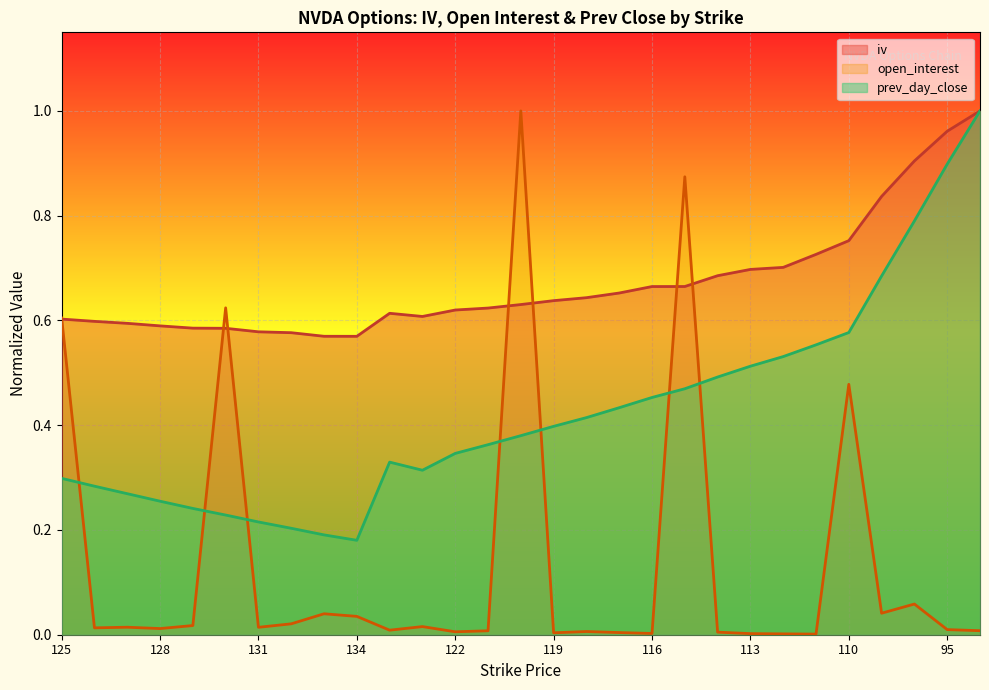

Does the chart display data point markers on the line(s)?

No